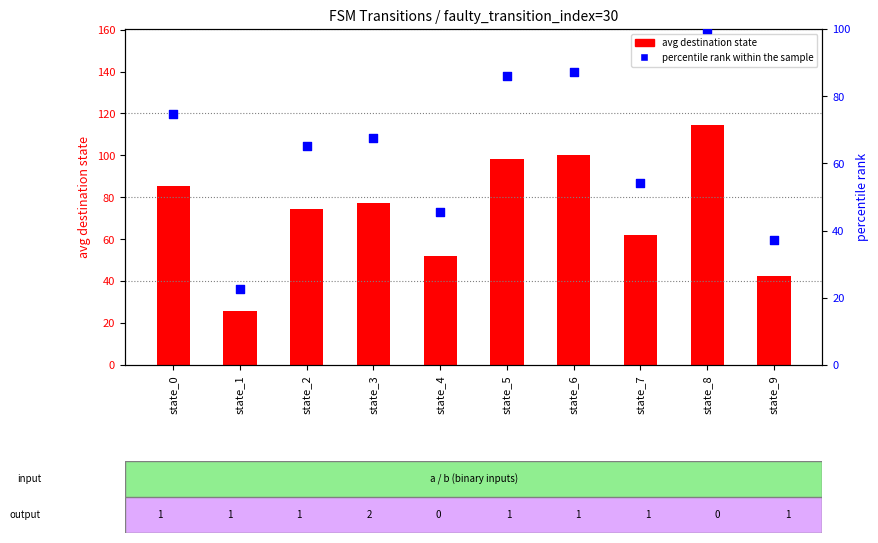

At which category is the sum across all series the highest?

state_8